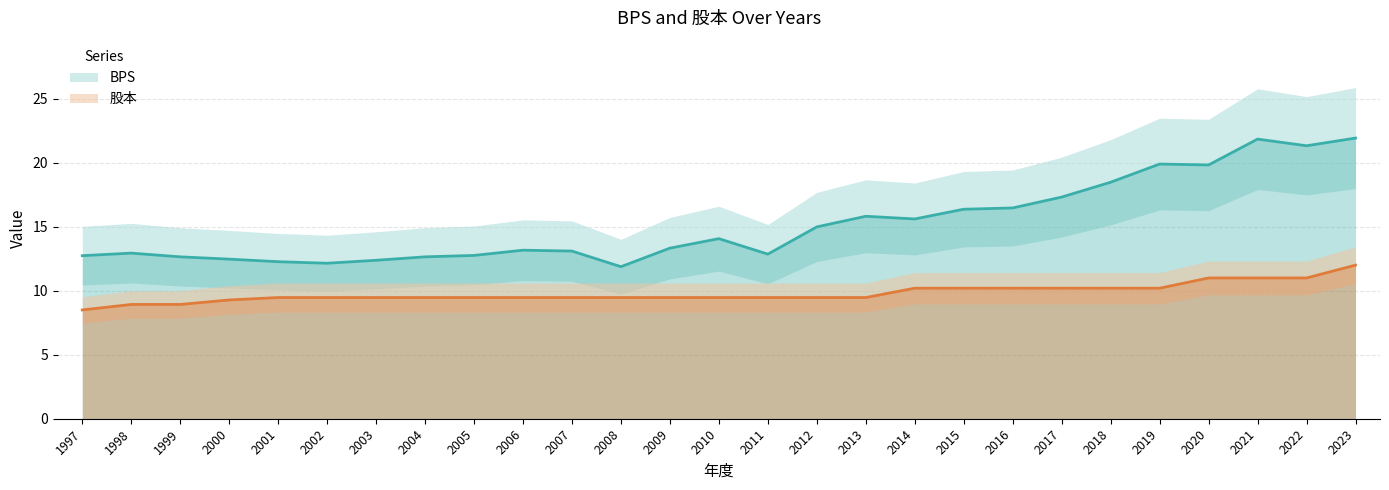

What are all the series names shown in the legend?

BPS, 股本